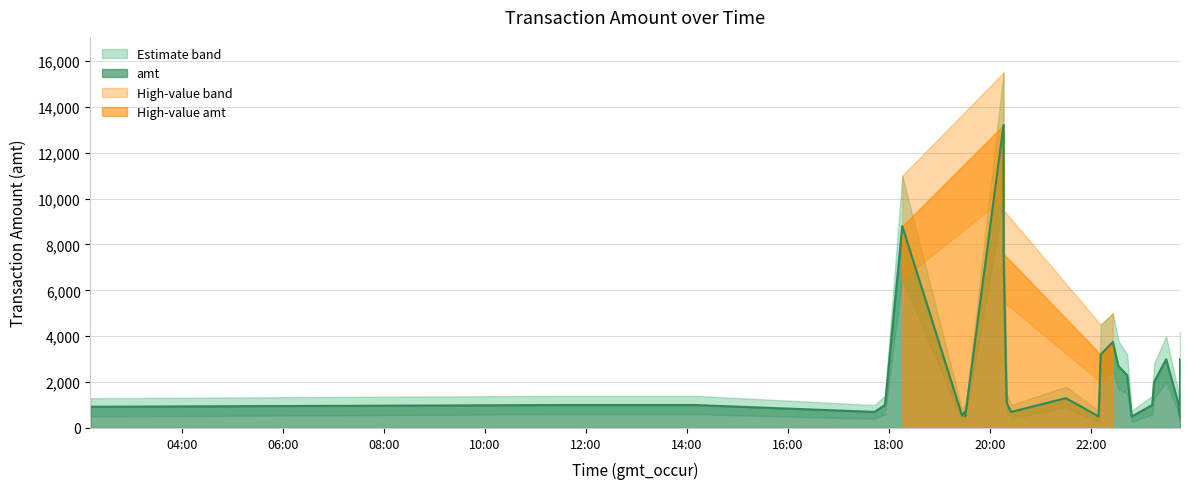

True or false: amt_lower and amt intersect in this chart.

False